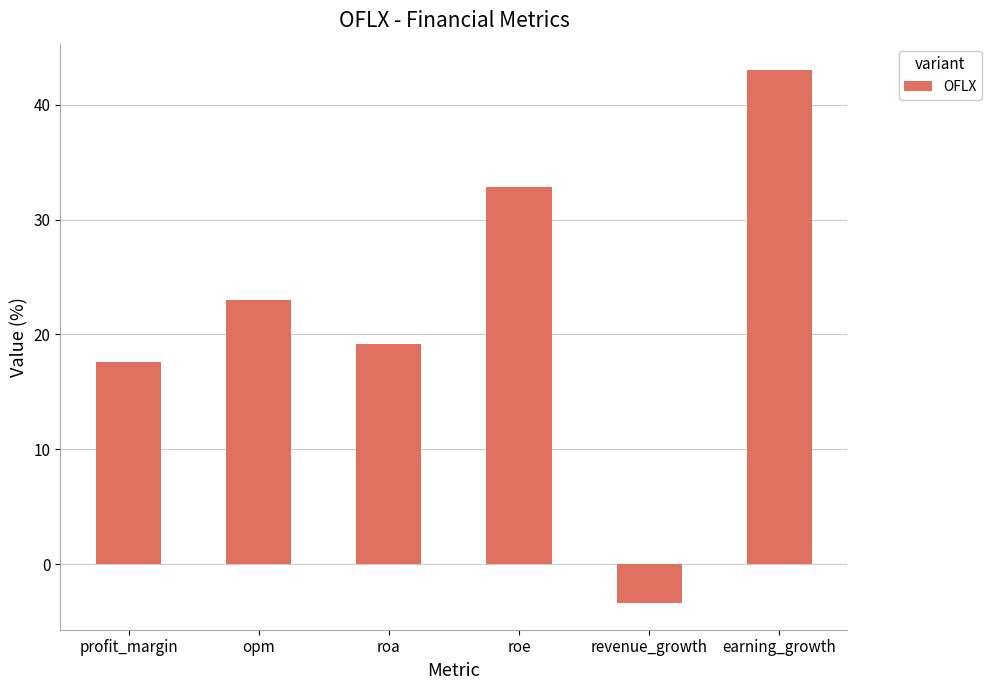

Read the value at revenue_growth.

-3.4